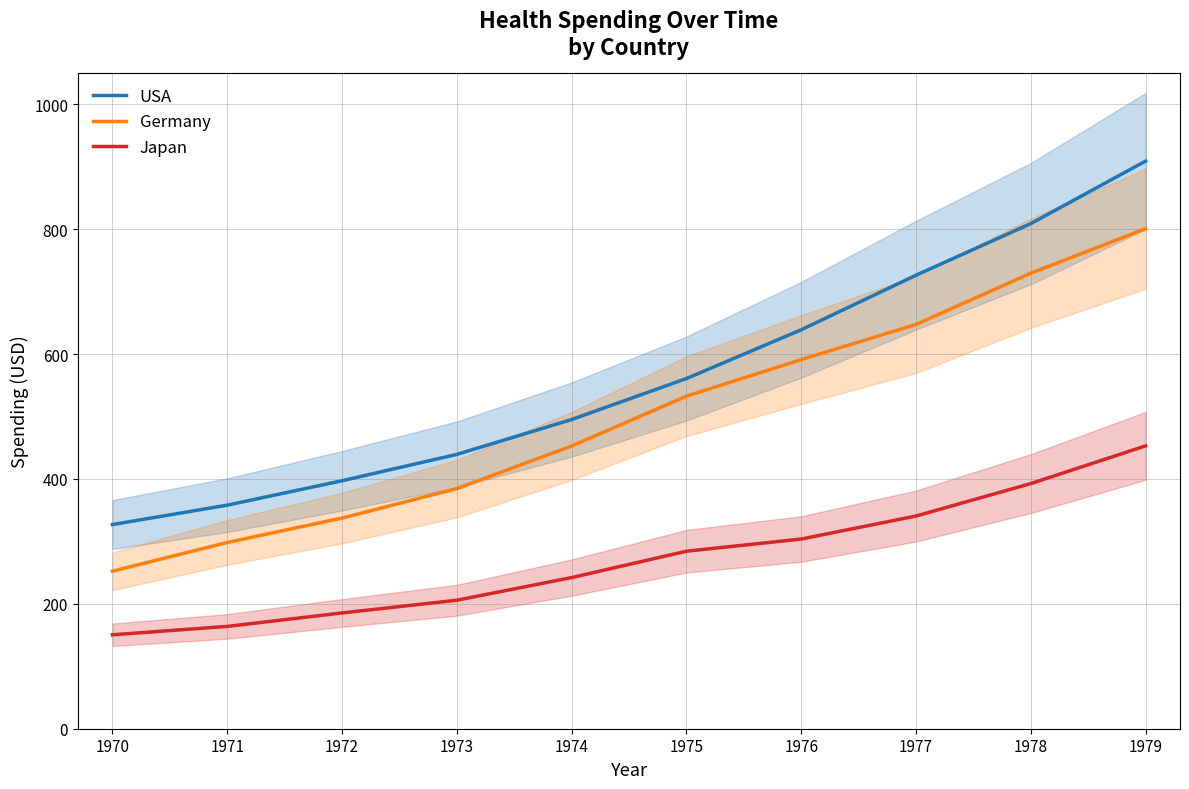

What is the lowest value of the USA series?

327.0